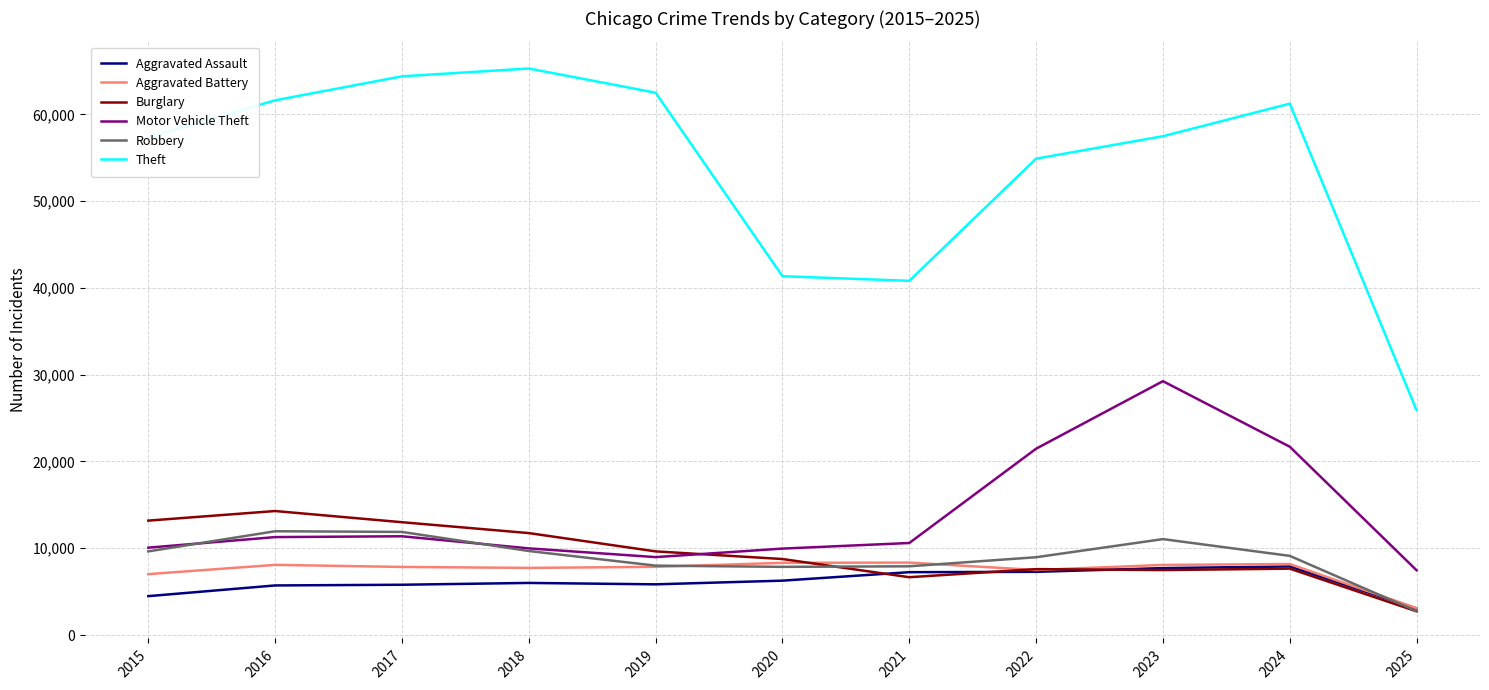

True or false: Burglary has a value of 3074 at 2020.

False